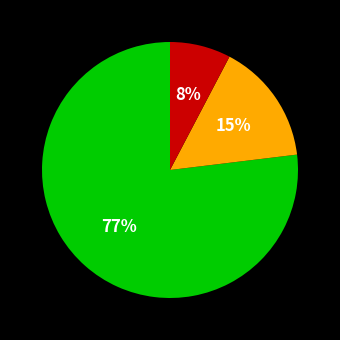

Is there a majority slice in this chart?

Yes